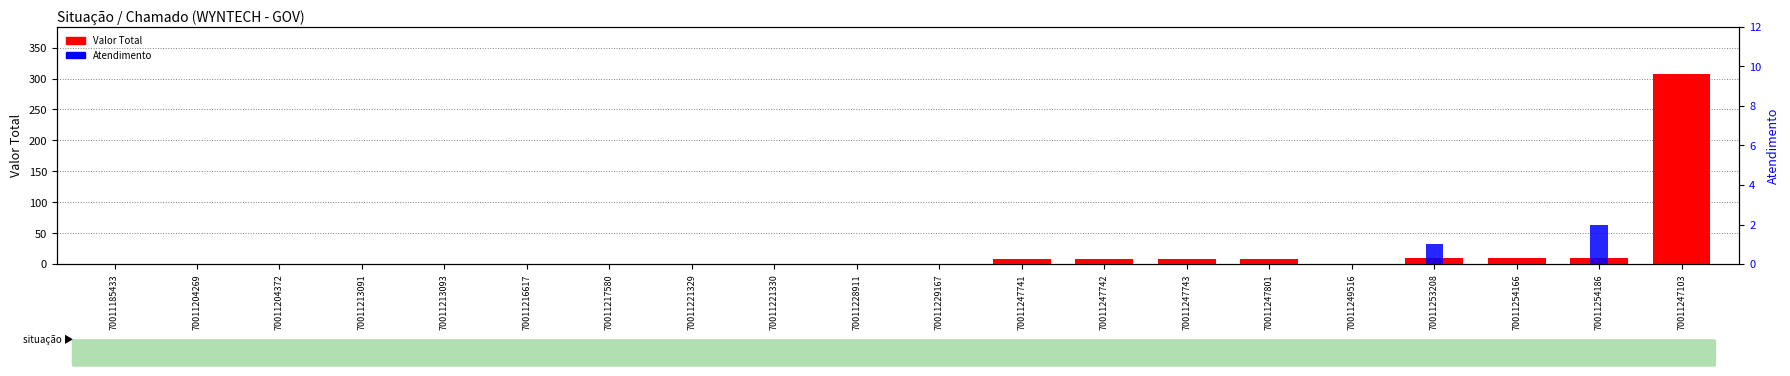

At which category is the sum across all series the highest?

70011247103